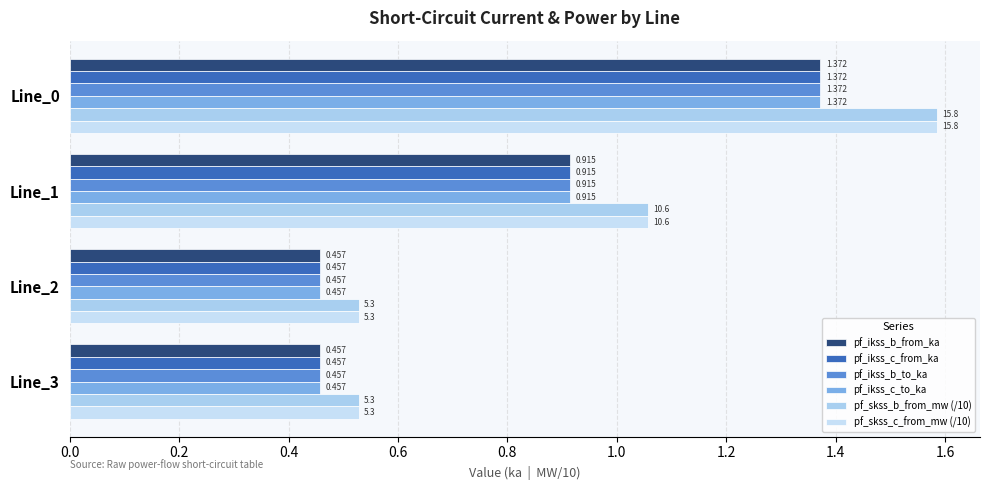

How many data points in pf_skss_b_from_mw (/10) are above 1?

2